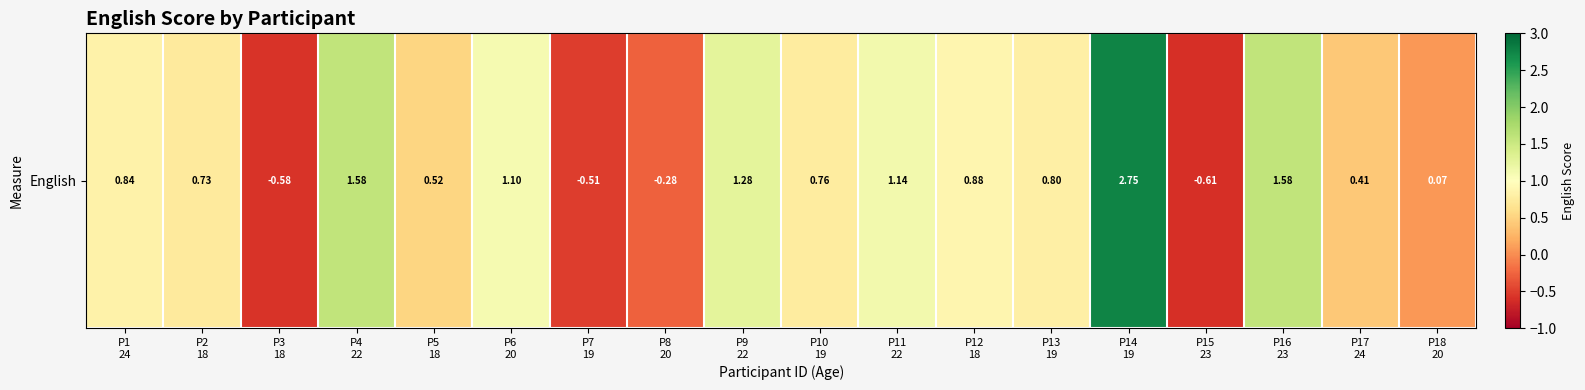

Rank the categories by value from highest to lowest.

P14
19, P4
22, P16
23, P9
22, P11
22, P6
20, P12
18, P1
24, P13
19, P10
19, P2
18, P5
18, P17
24, P18
20, P8
20, P7
19, P3
18, P15
23